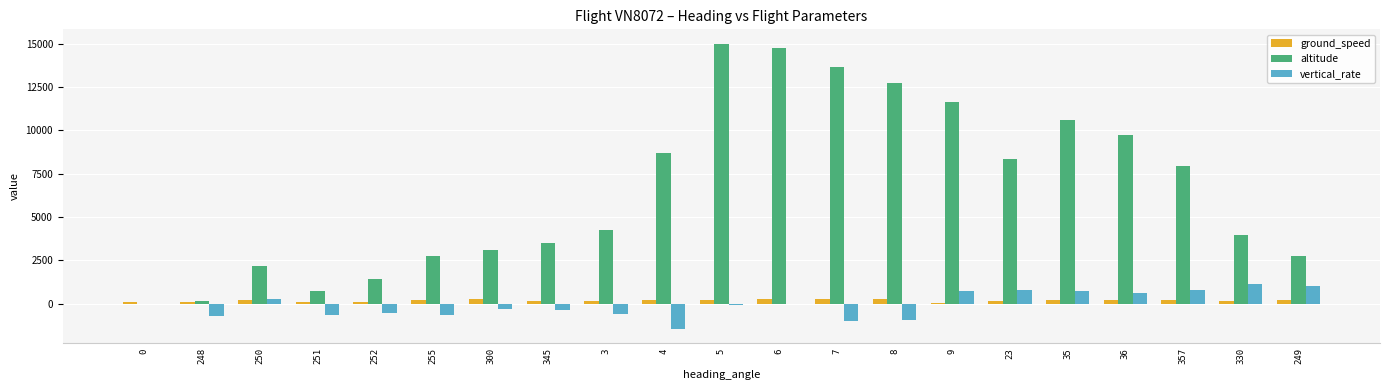

True or false: ground_speed has a value of 150 at 23.

True